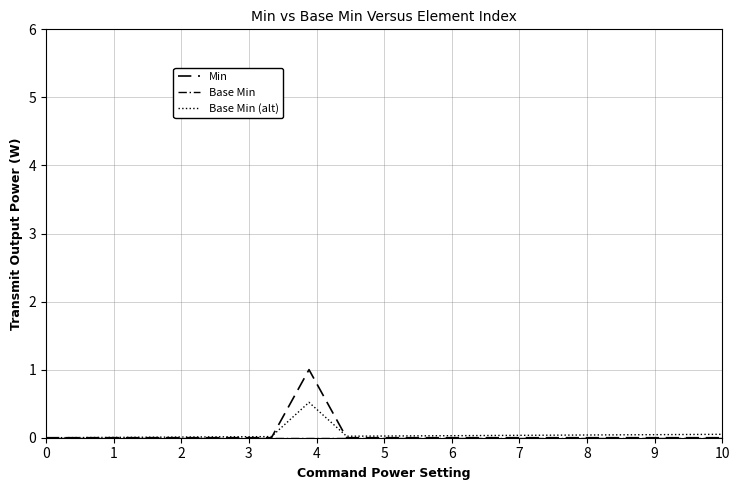

Reading left to right, extract all data points from this chart.

Min: 0.0	0.0	0.0	0.0	0.0	0.0	0.0	1.0	0.0	0.0	0.0	0.0	0.0	0.0	0.0	0.0	0.0	0.0	0.0
Base Min: 0.0	0.0	0.0	0.0	0.0	0.0	0.0	0.0	0.0	0.0	0.0	0.0	0.0	0.0	0.0	0.0	0.0	0.0	0.0
Base Min (alt): 0.0	0.0	0.0	0.0	0.0	0.0	0.0	0.5	0.0	0.0	0.0	0.0	0.0	0.0	0.0	0.0	0.0	0.0	0.1